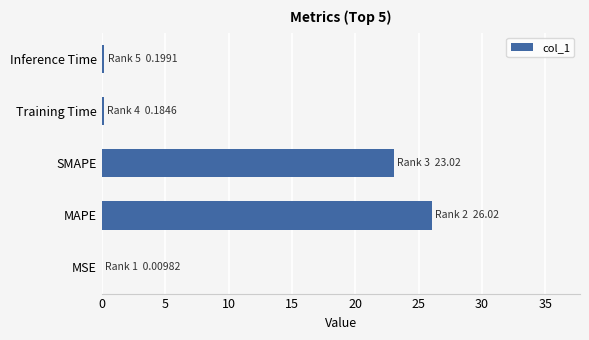

What is the sum of all values?

49.4